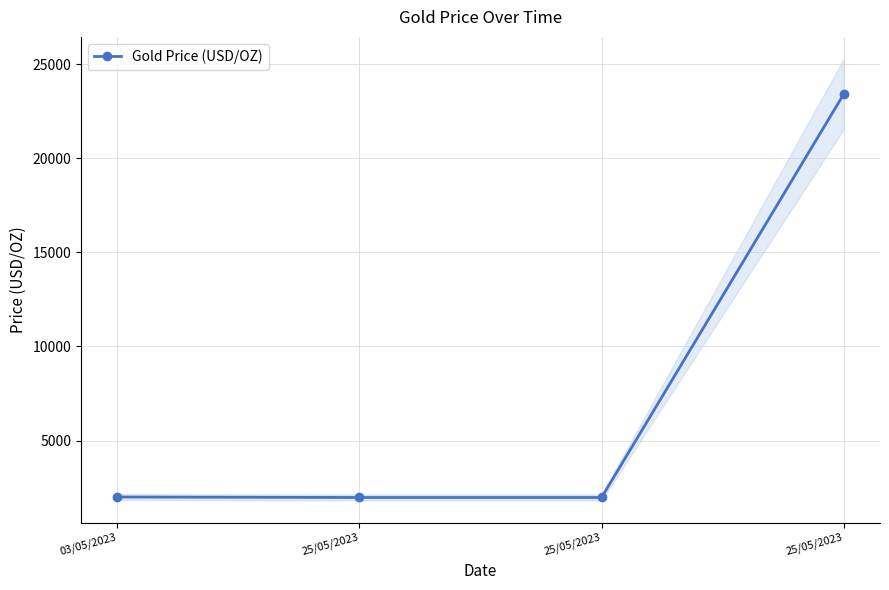

List the labels in order of value, largest first.

25/05/2023, 03/05/2023, 25/05/2023, 25/05/2023